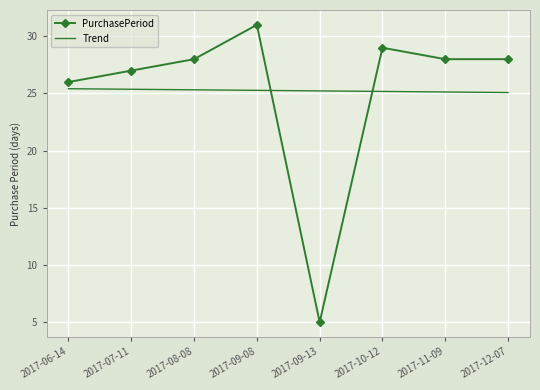

What is the difference between the highest and lowest values at 2017-09-13?

20.2